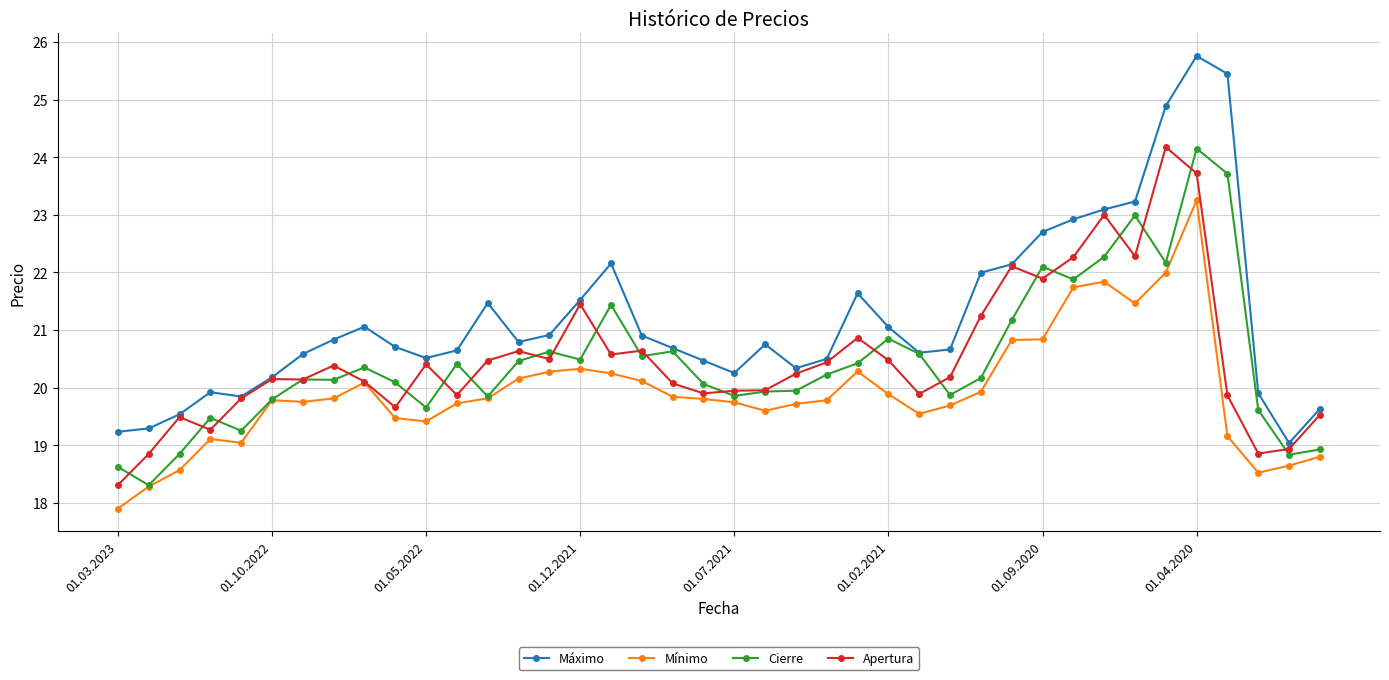

What is the value of the Máximo point at the 6th from the left?

20.2